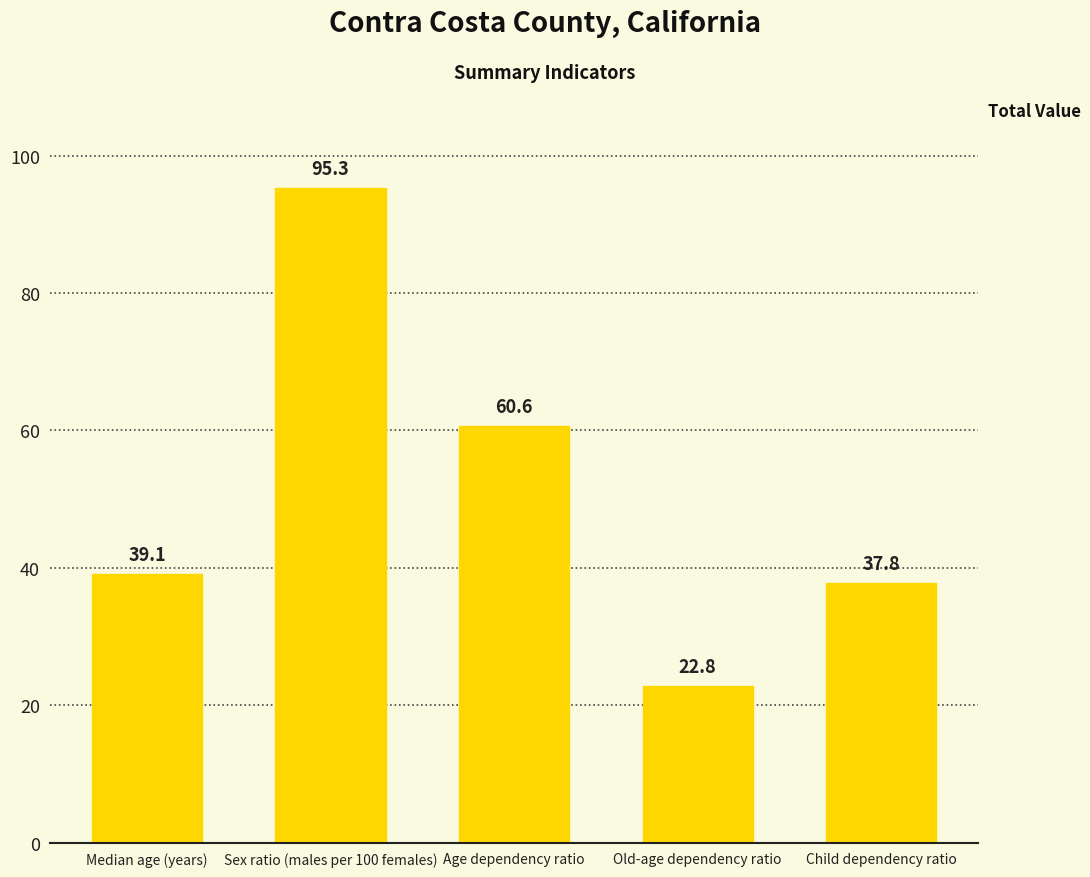

What is the difference between the second highest and minimum values?

37.8